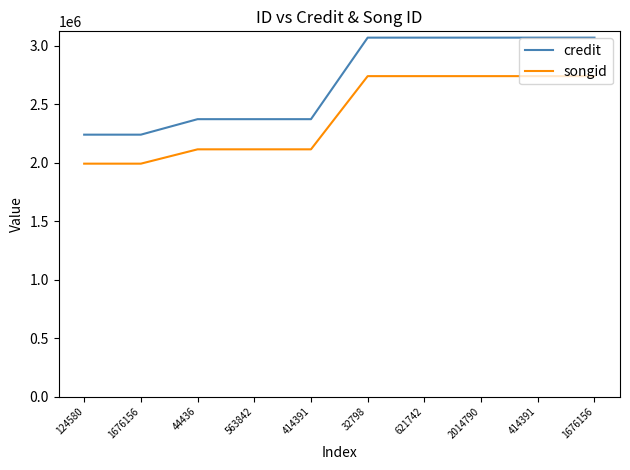

List the series in order of their overall mean, highest first.

credit, songid